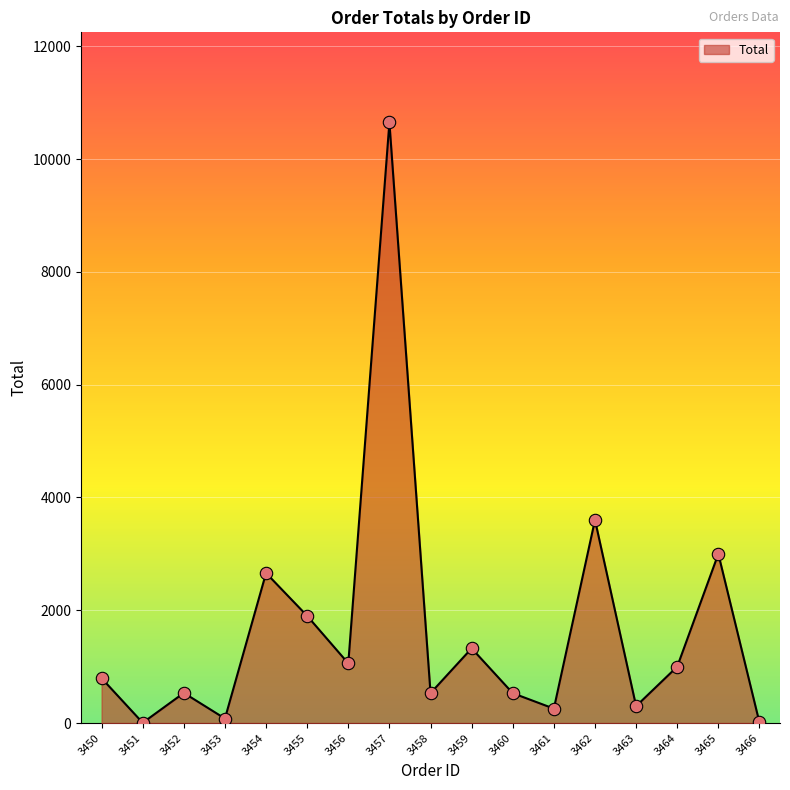

What is the change in value from 3459 to 3465?

+1675.0